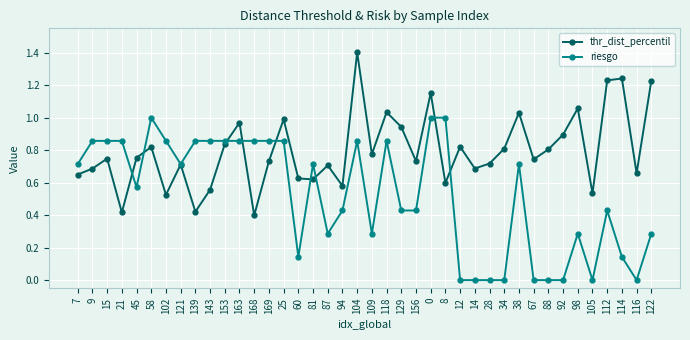

Between 153 and 81, which series saw the biggest shift?

thr_dist_percentil